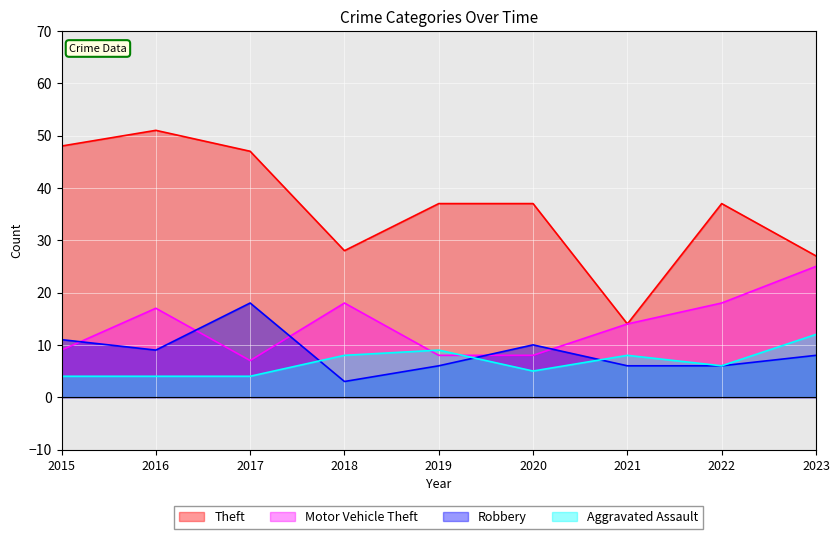

At how many categories does at least one series exceed 36?

6